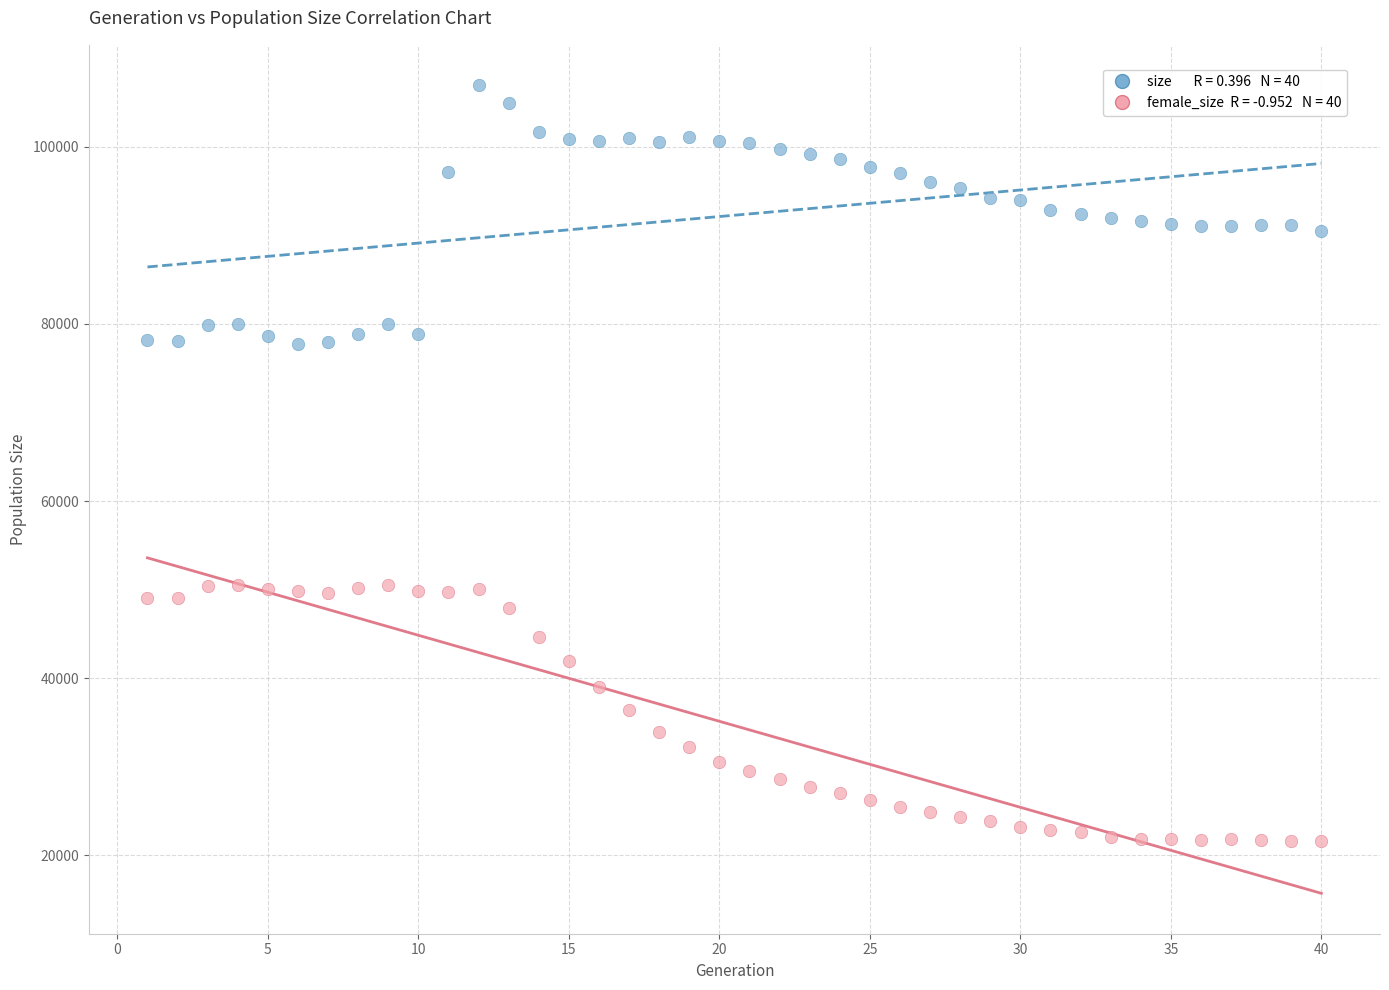

Across all data points, what is the range of Y values (max minus min)?

85323